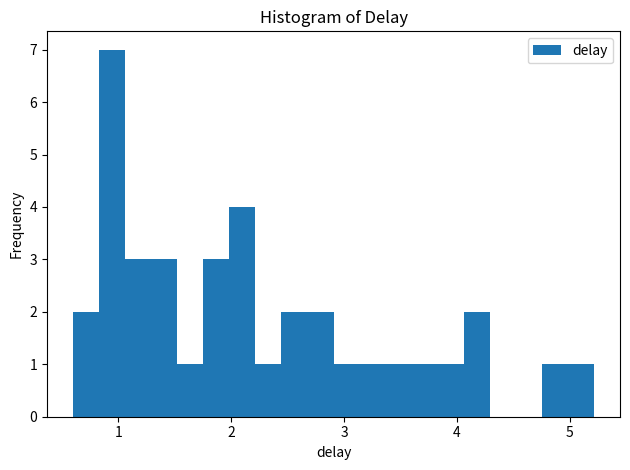

Around what value on the x-axis is the tallest bar? Give the approximate position of its centre, as read against the axis.

0.9